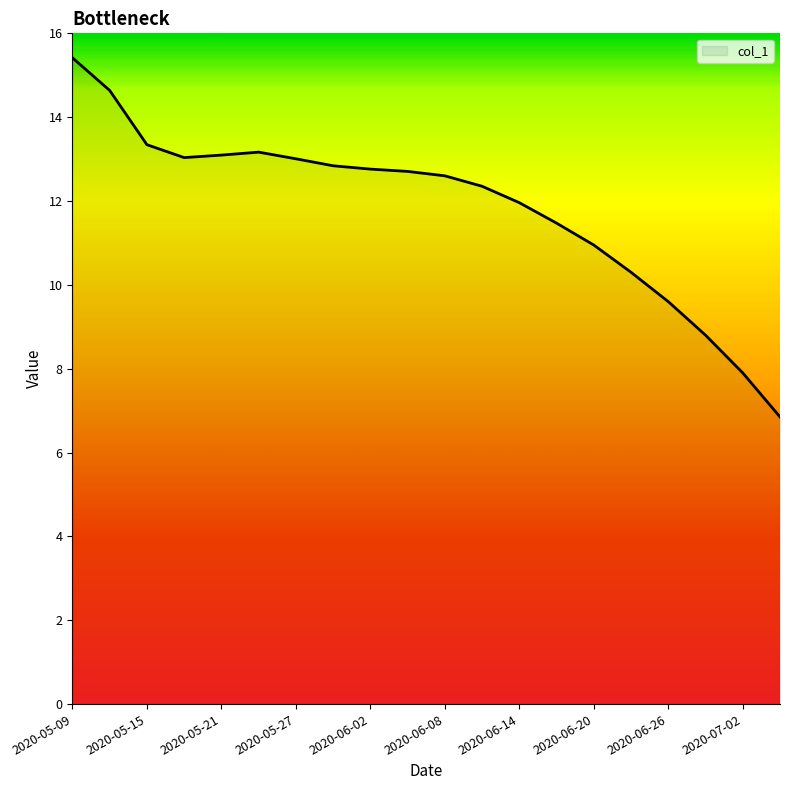

What is the maximum value shown in the chart?

15.4